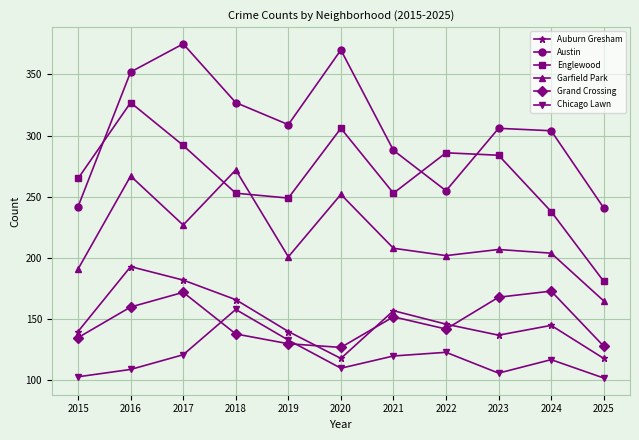

Which series has the largest total across all categories?

Austin